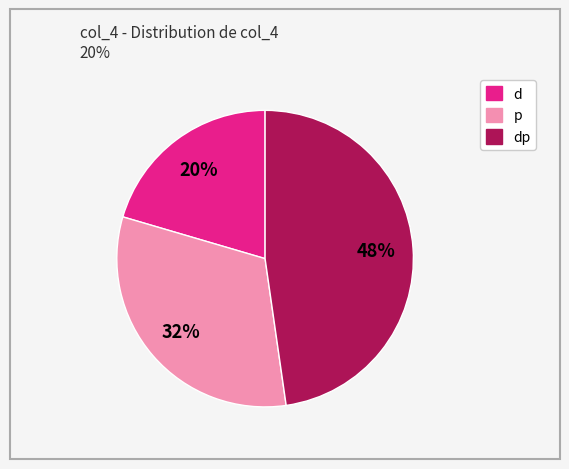

Does any single category account for the majority?

No